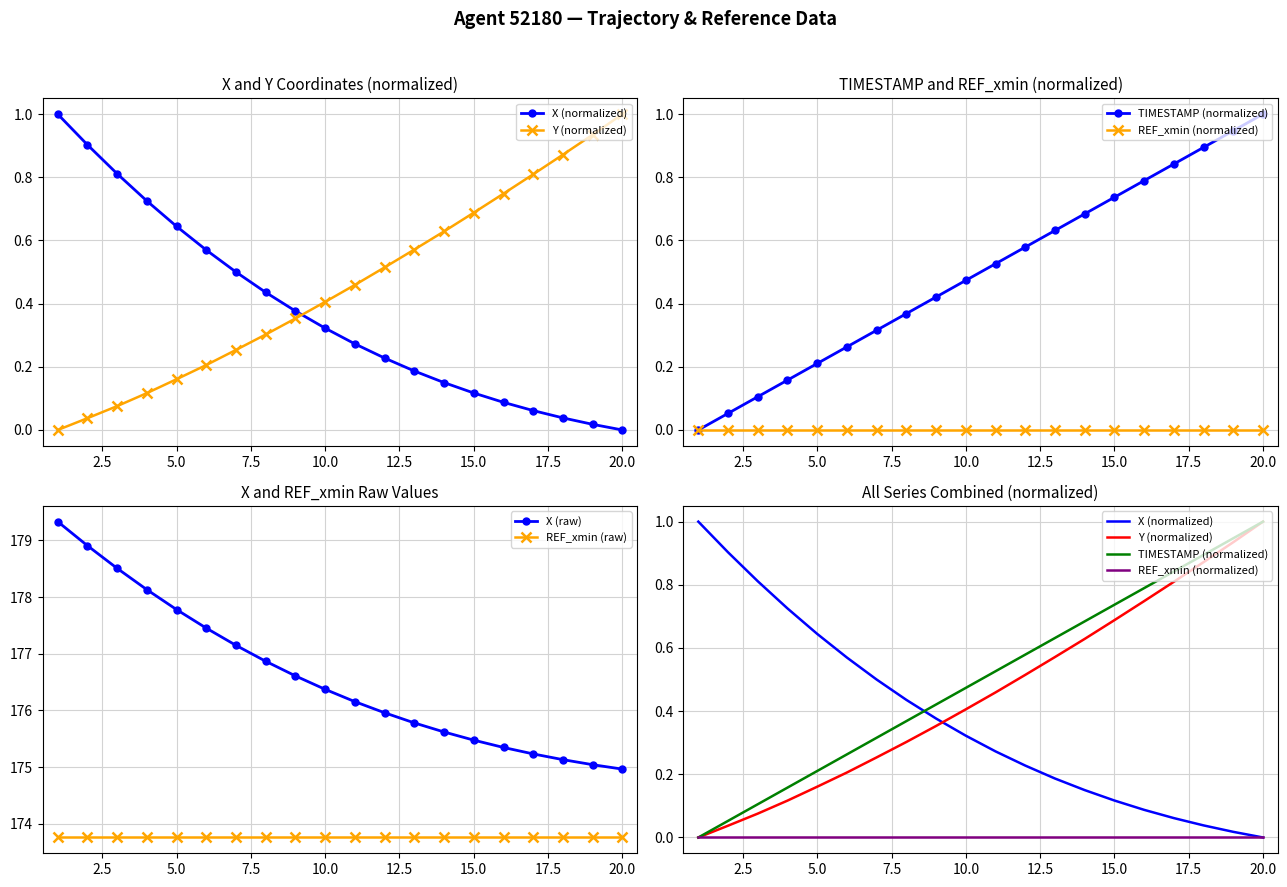

What is the difference between the second highest and second lowest values in the X (raw) series?

3.9